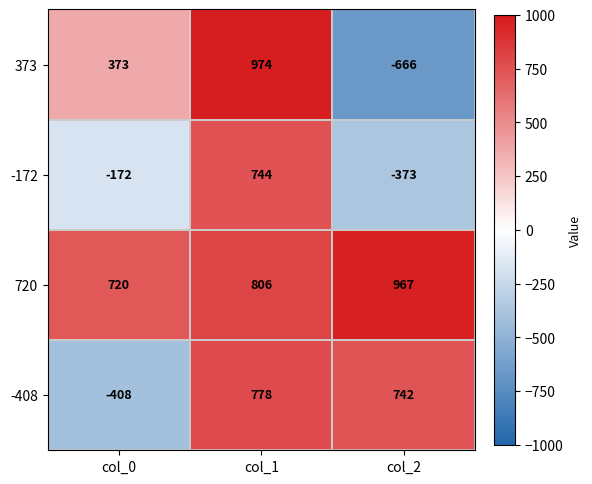

What is the minimum value shown in the chart?

-666